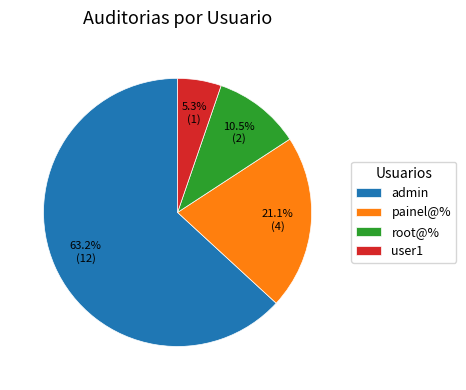

What is the majority slice?

admin